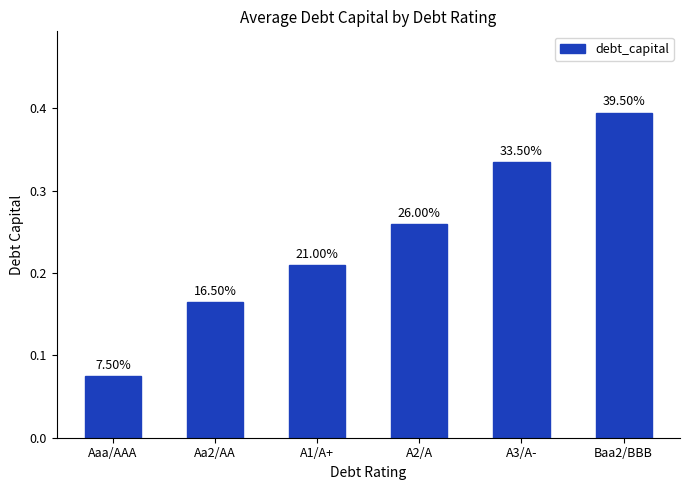

Are the bars horizontal?

No